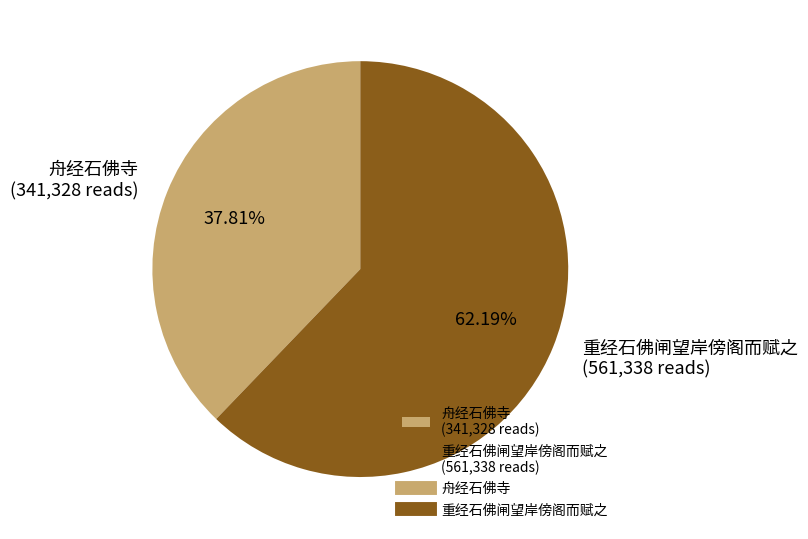

Does any single category account for the majority?

Yes